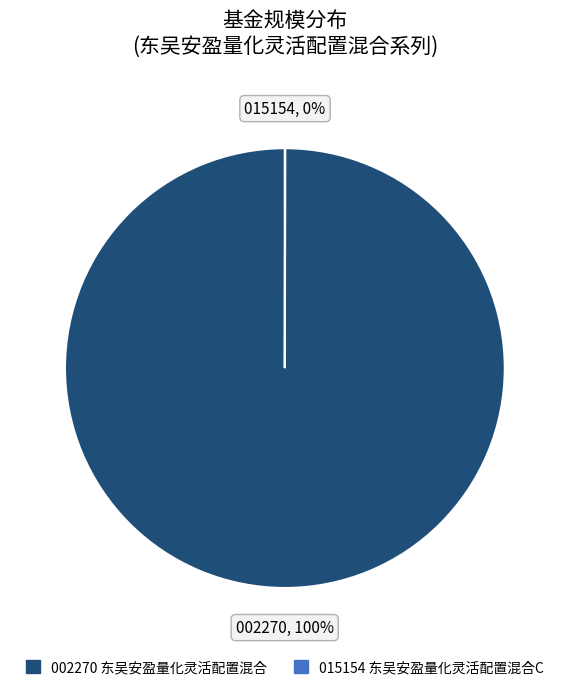

To the nearest percent, what is the average slice percentage?

50%